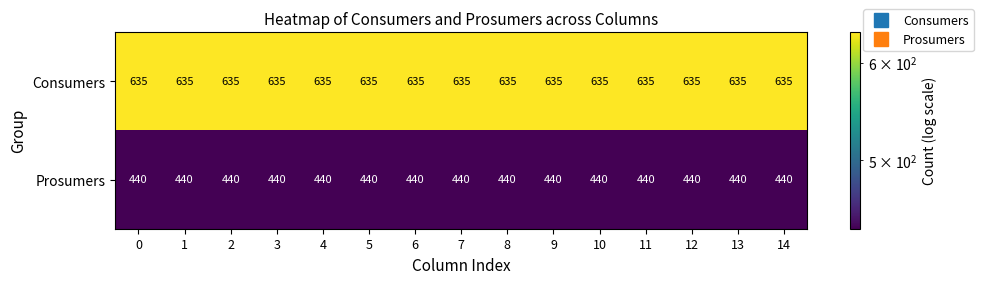

List the series in order of their peak value, lowest first.

Prosumers, Consumers